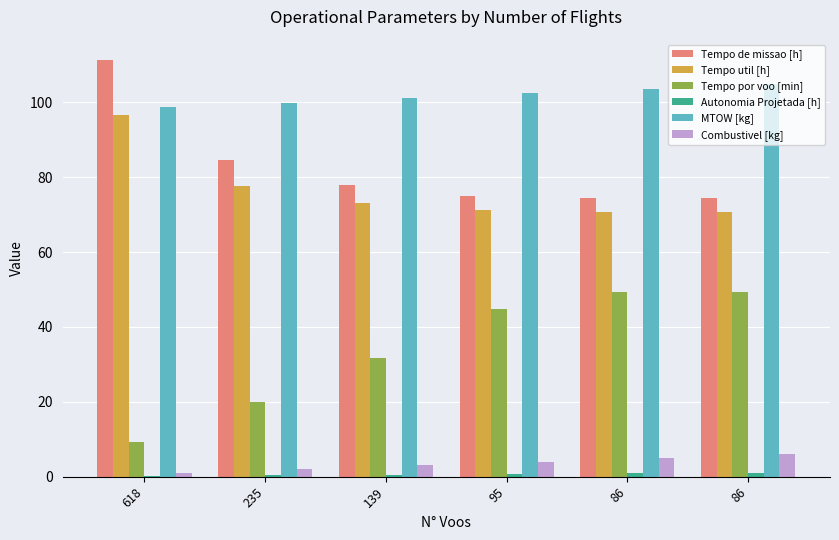

Are the bars grouped side by side (vs. stacked)?

Yes